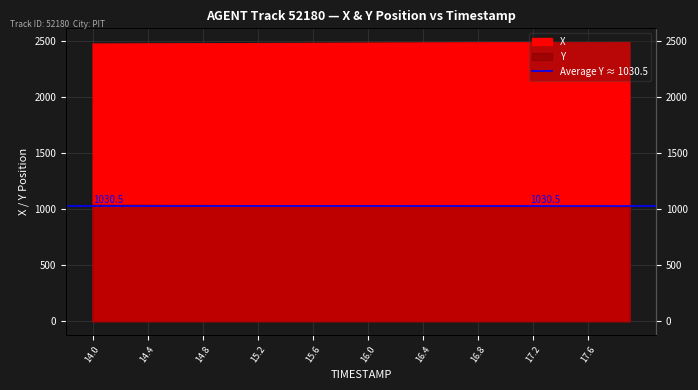

What is the average value of the X series?

2482.3